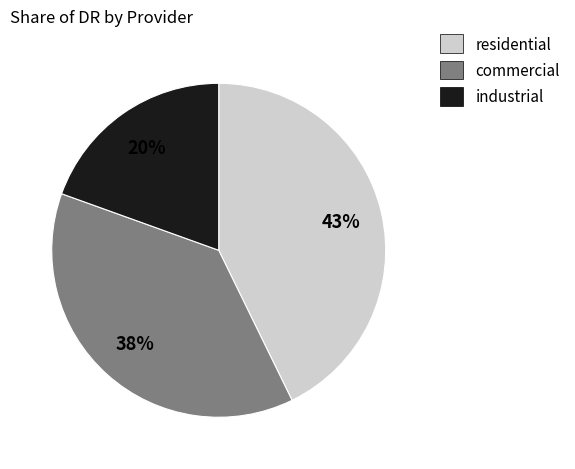

What is the ratio of the value at commercial to the value at industrial?

1.9